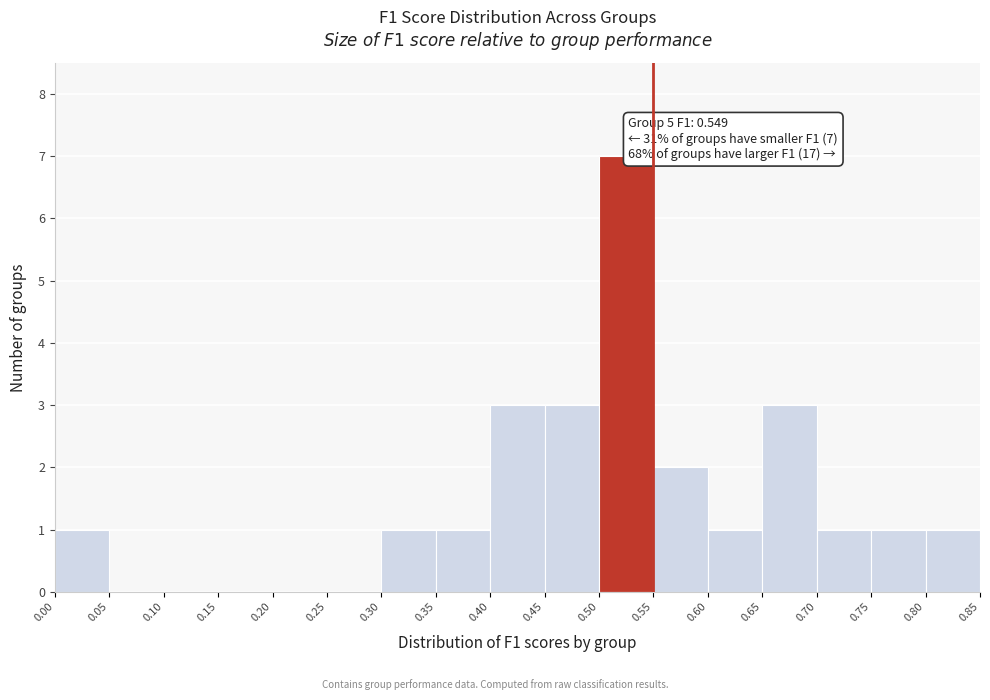

Which range on the x-axis has the tallest bar?

0.50 to 0.55